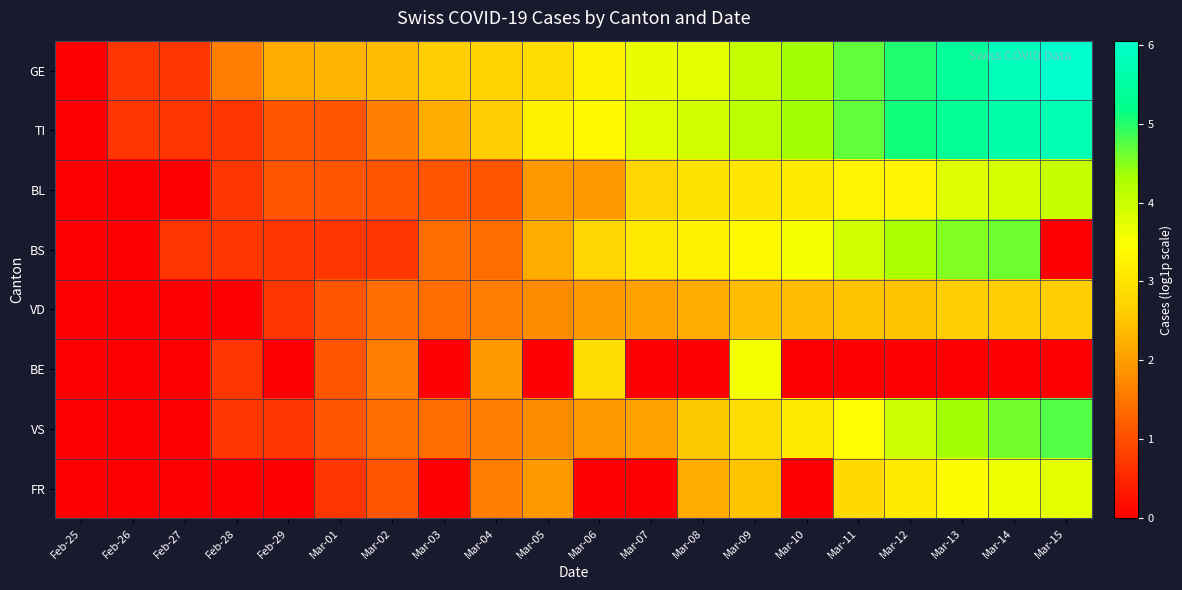

How many series are shown in this chart?

8